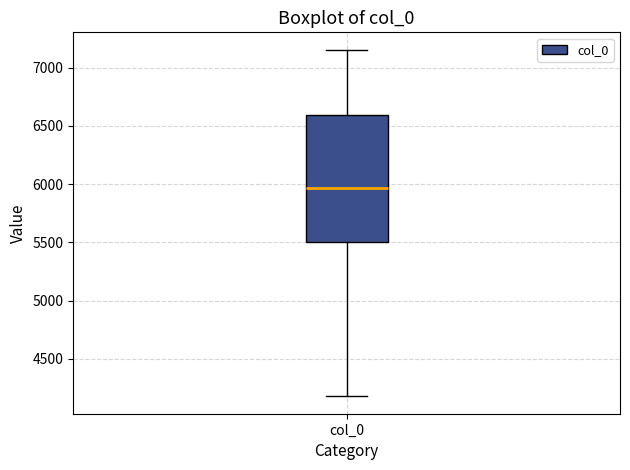

Where does the median line of the box for col_0 sit on the y-axis? The values are not printed on the chart, so give them approximately, as read against the axis.

5950